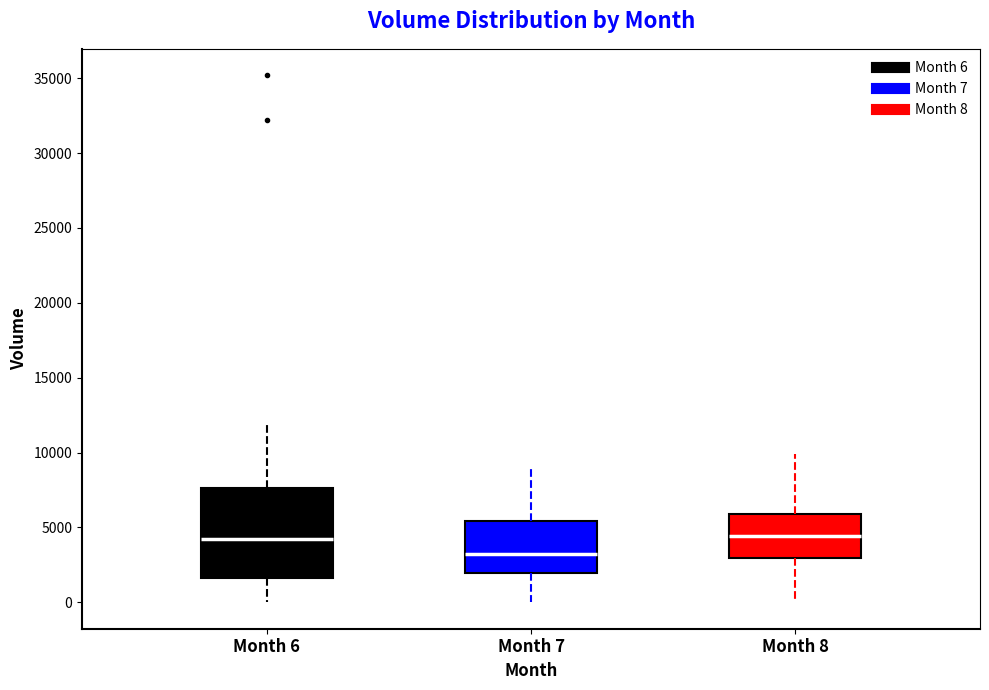

Which box has the lowest median line?

Month 7